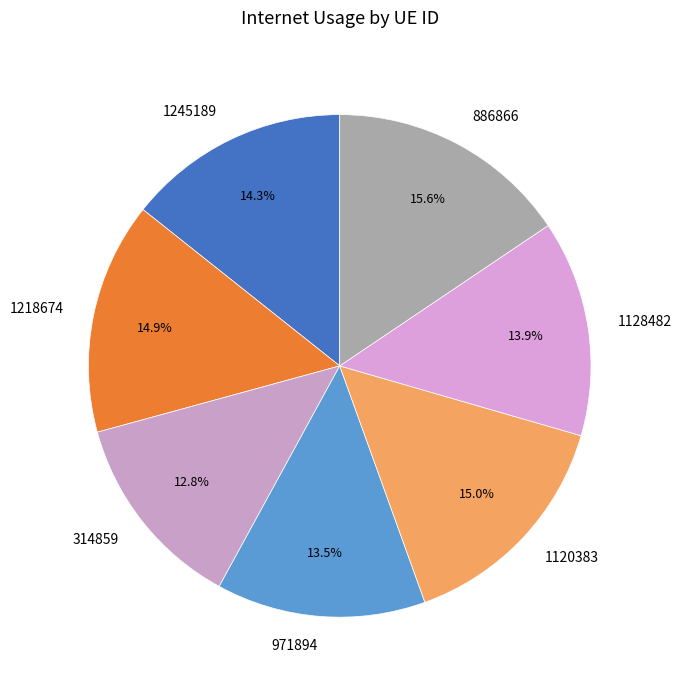

Which has a higher value, 1128482 or 1218674?

1218674